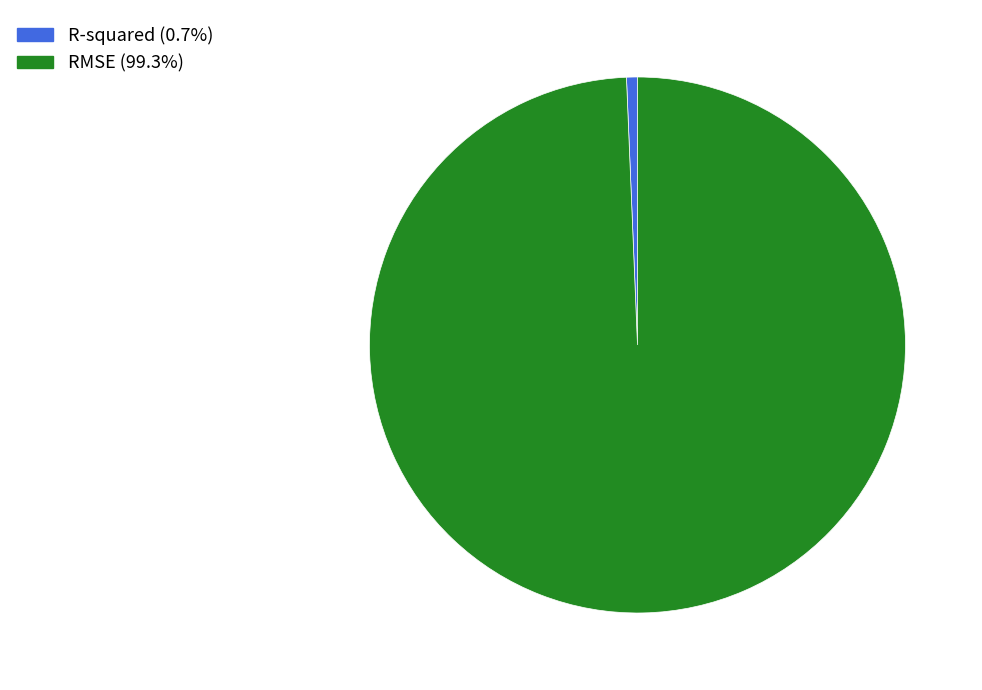

How many segments does this pie chart have?

2